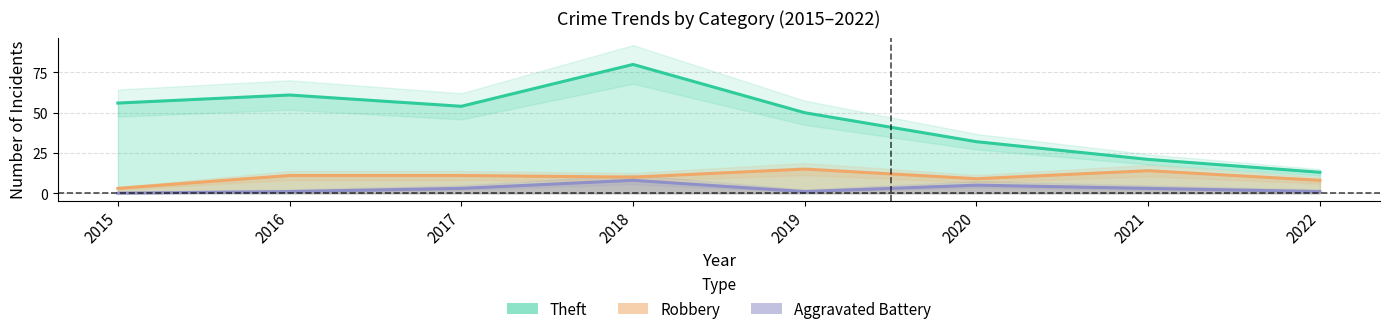

What is the average value of the Aggravated Battery series?

3